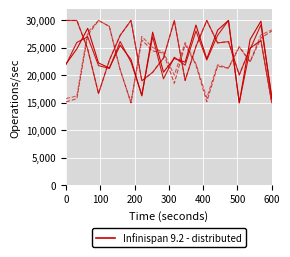

Does the chart display data point markers on the line(s)?

No